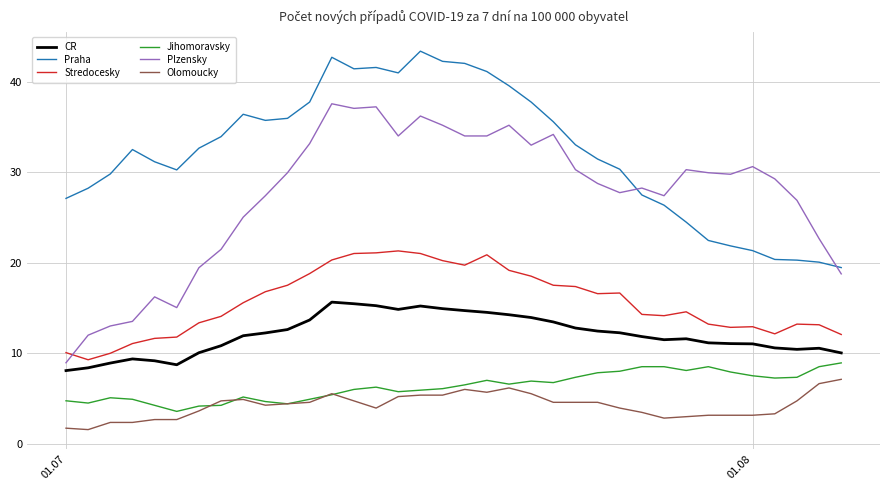

Which series has the widest spread of values?

Plzensky